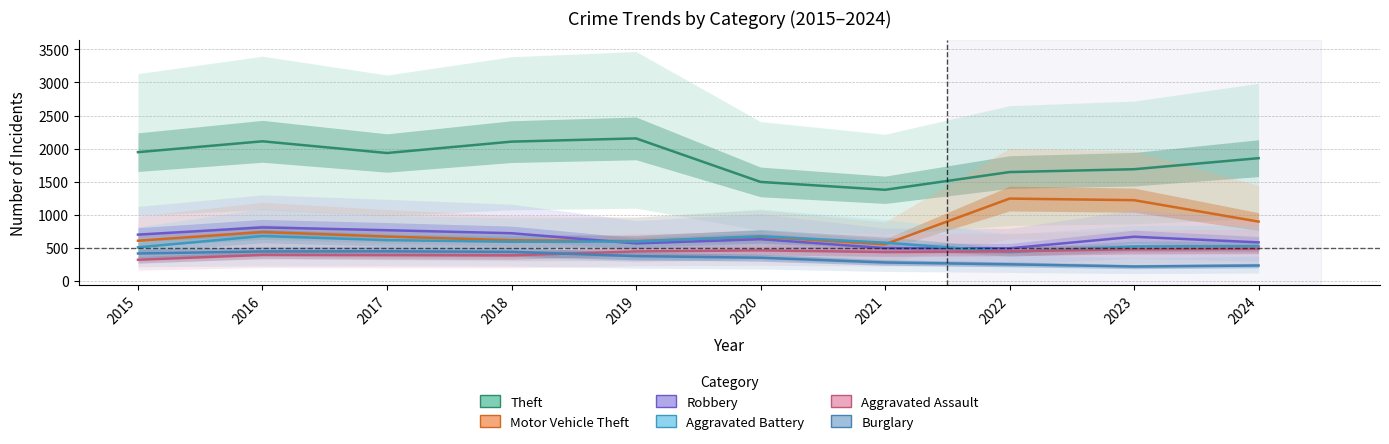

Reading left to right, transcribe all the data shown in this chart.

Theft: 2015=1946	2016=2110	2017=1933	2018=2105	2019=2154	2020=1496	2021=1377	2022=1645	2023=1688	2024=1855
Motor Vehicle Theft: 2015=607	2016=738	2017=670	2018=614	2019=601	2020=665	2021=553	2022=1244	2023=1220	2024=896
Robbery: 2015=699	2016=808	2017=766	2018=720	2019=566	2020=630	2021=495	2022=492	2023=667	2024=582
Aggravated Battery: 2015=507	2016=678	2017=616	2018=591	2019=595	2020=675	2021=577	2022=437	2023=520	2024=524
Aggravated Assault: 2015=319	2016=393	2017=389	2018=386	2019=445	2020=461	2021=436	2022=447	2023=478	2024=485
Burglary: 2015=414	2016=445	2017=447	2018=439	2019=374	2020=350	2021=278	2022=250	2023=217	2024=232